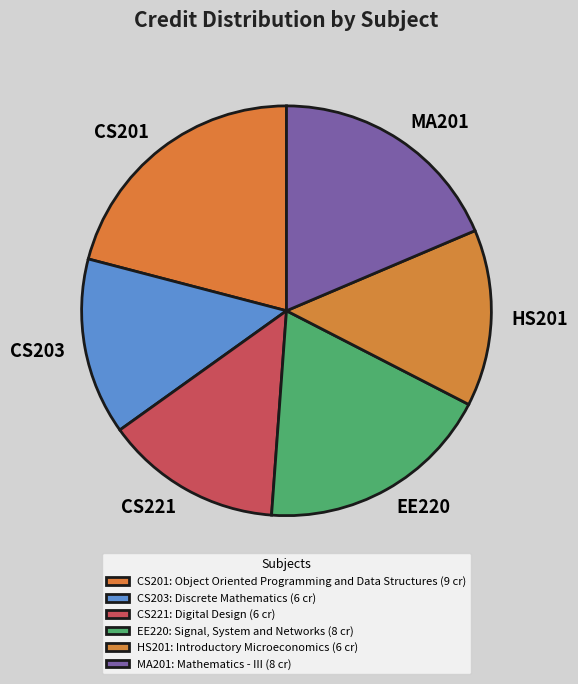

Is it true that CS203 is 14% of the pie?

True